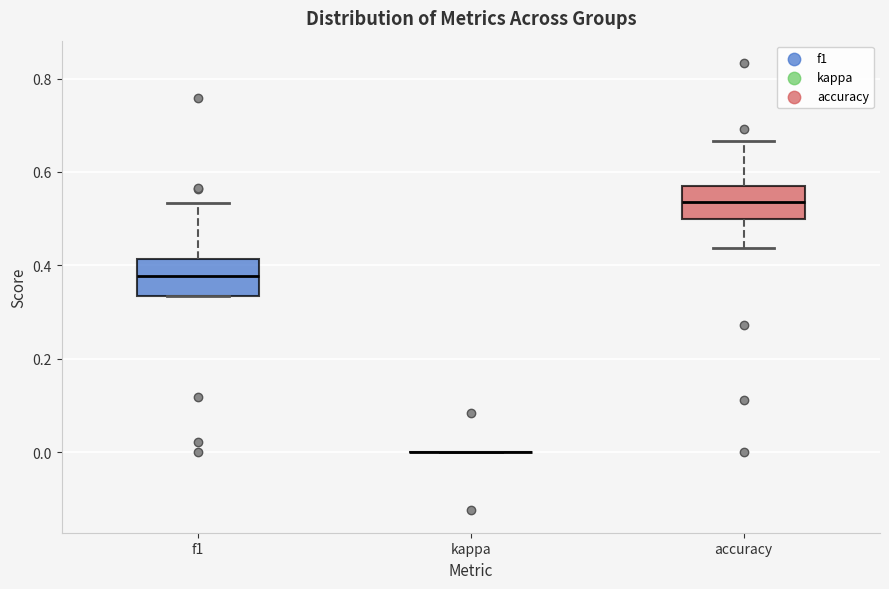

Reading left to right, read every box against the y-axis: the position of its median line, the range the box covers, and the ends of its whiskers. The values are not printed on the chart, so give them approximately, as read against the axis.

f1: median 0.38, box 0.34 to 0.42, whiskers 0.34 to 0.54
kappa: box collapsed to a line at 0.00, whiskers 0.00 to 0.00
accuracy: median 0.54, box 0.50 to 0.56, whiskers 0.44 to 0.66